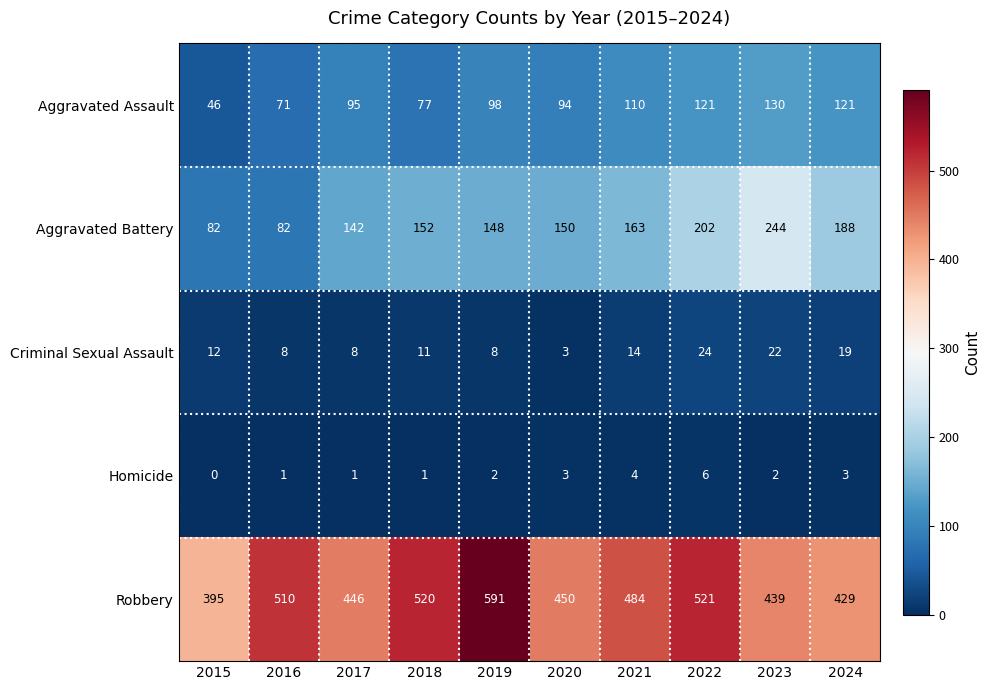

How many data points does each series have?

10